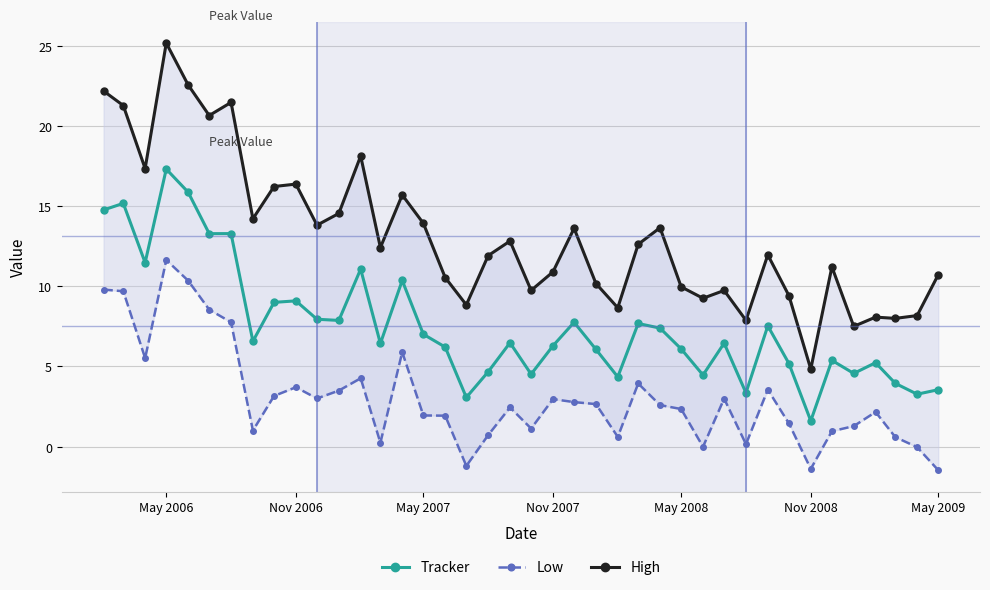

Which category has the lowest value in the Tracker series?

Nov 2008